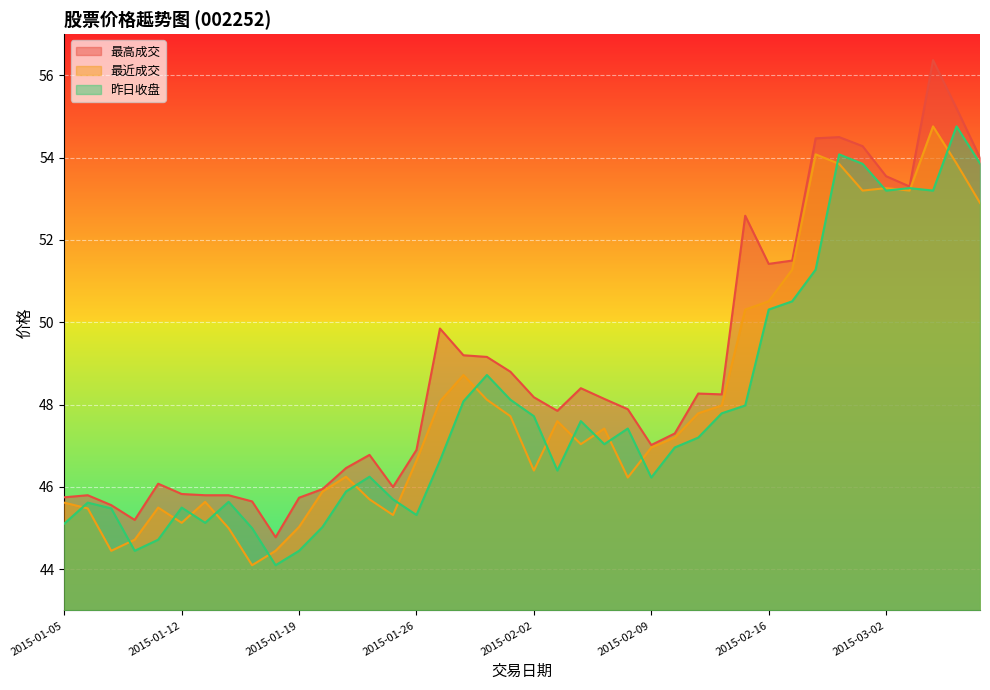

What is the value of the 最近成交 point at the 19th from the left?

48.1